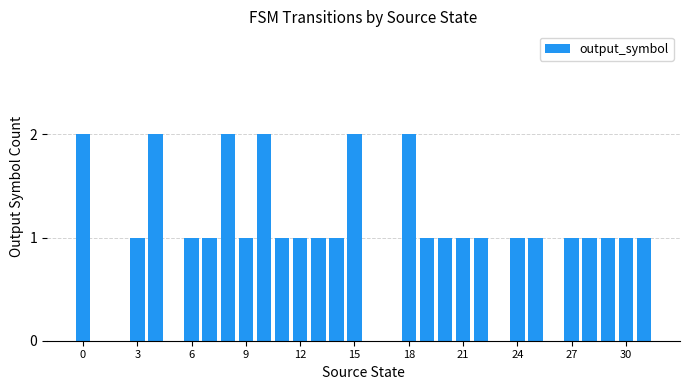

What is the sum of all values?

31